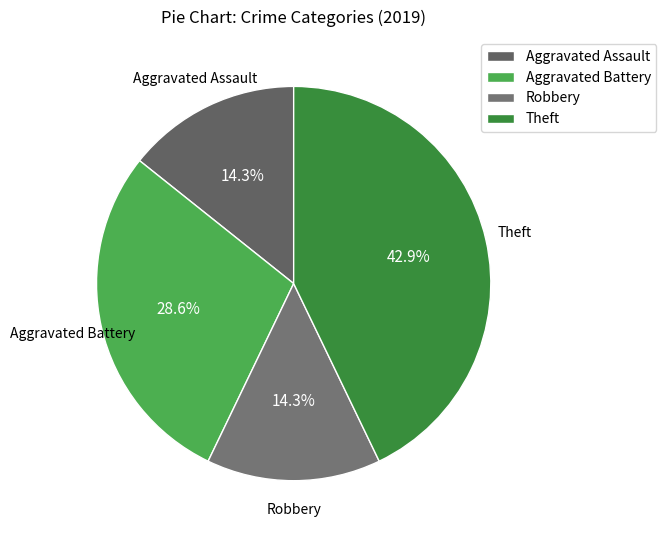

To the nearest percent, what percentage of the pie is Aggravated Assault?

14%